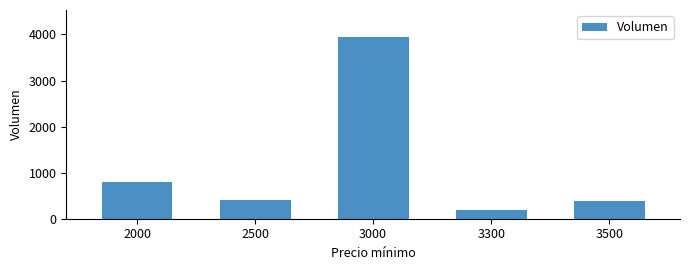

The value at 2000 is 790. True or false?

True